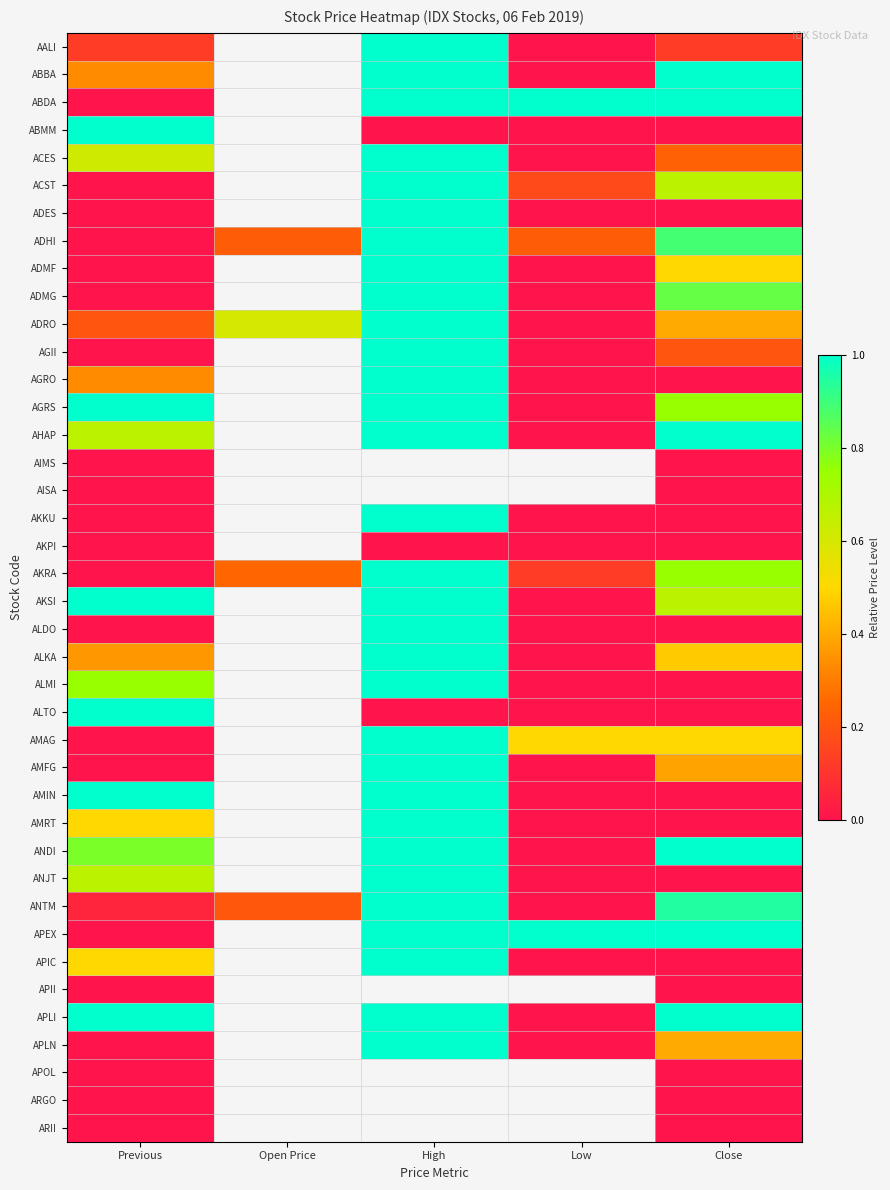

How many data points in AALI are above 0?

3